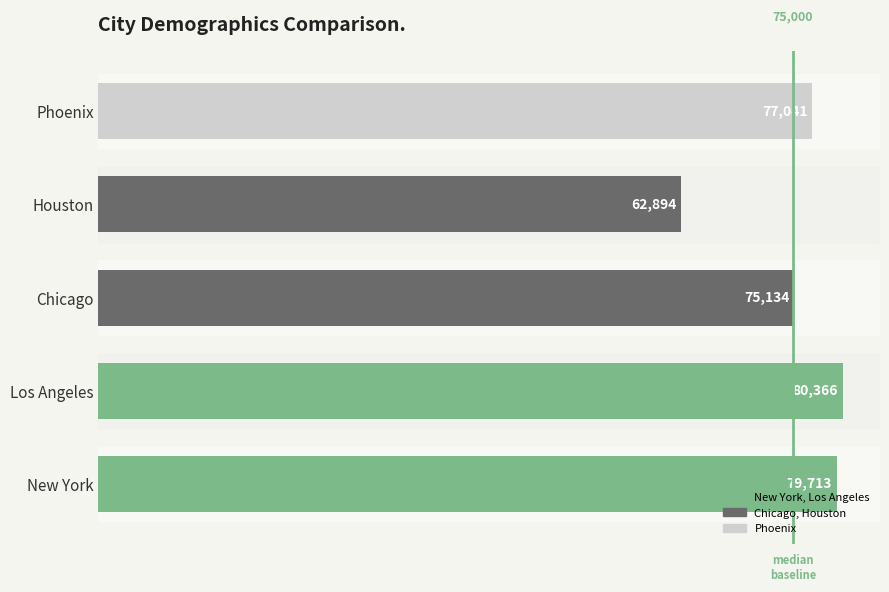

What is the difference between the maximum and second lowest values?

5232